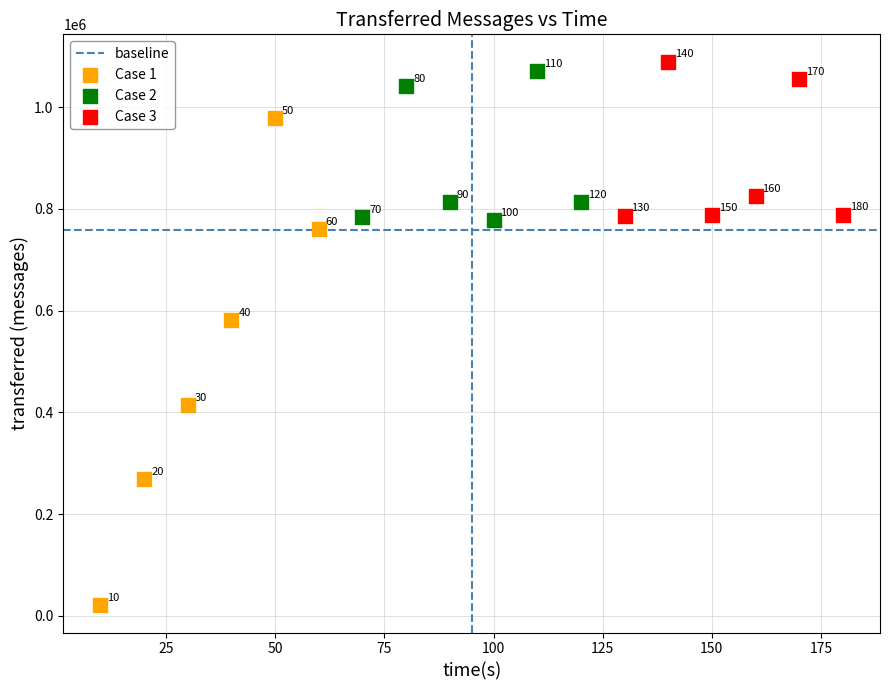

Which series reaches the minimum Y coordinate?

Case 1